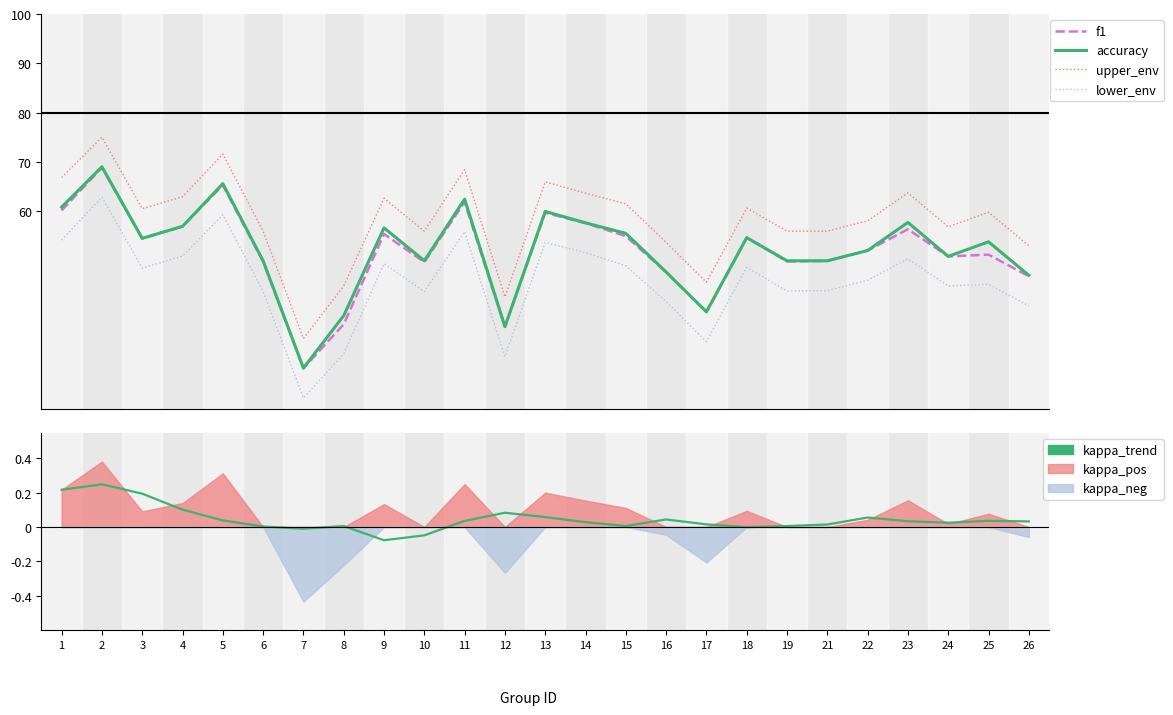

List the labels in order of upper_env value, smallest first.

7, 12, 8, 17, 26, 16, 6, 10, 19, 21, 24, 22, 25, 3, 18, 15, 9, 4, 14, 23, 13, 1, 11, 5, 2